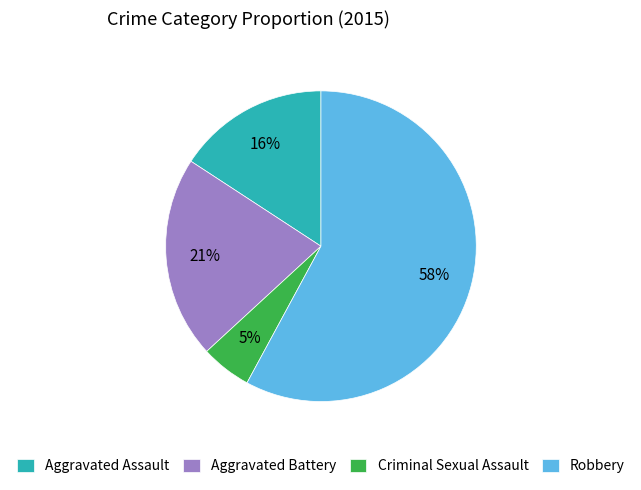

True or false: Criminal Sexual Assault accounts for 5% of the total.

True